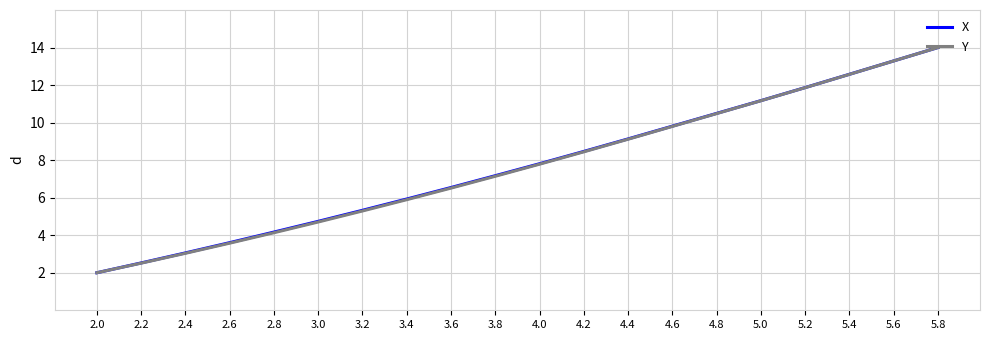

Count the number of categories in the chart.

20